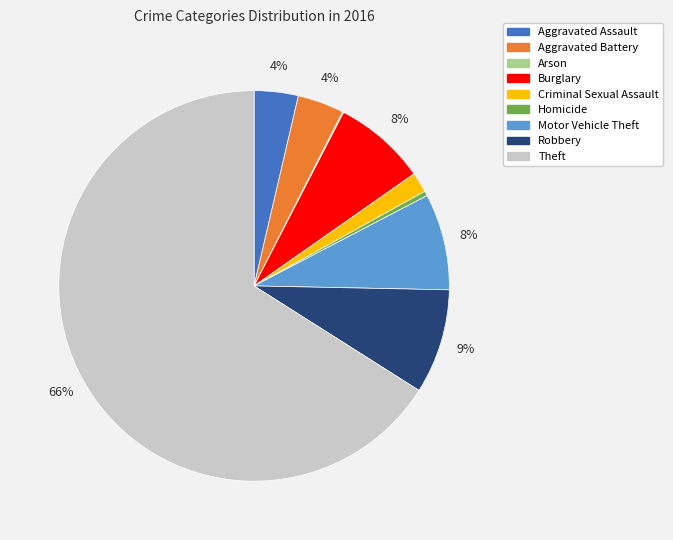

What is the majority slice?

Theft